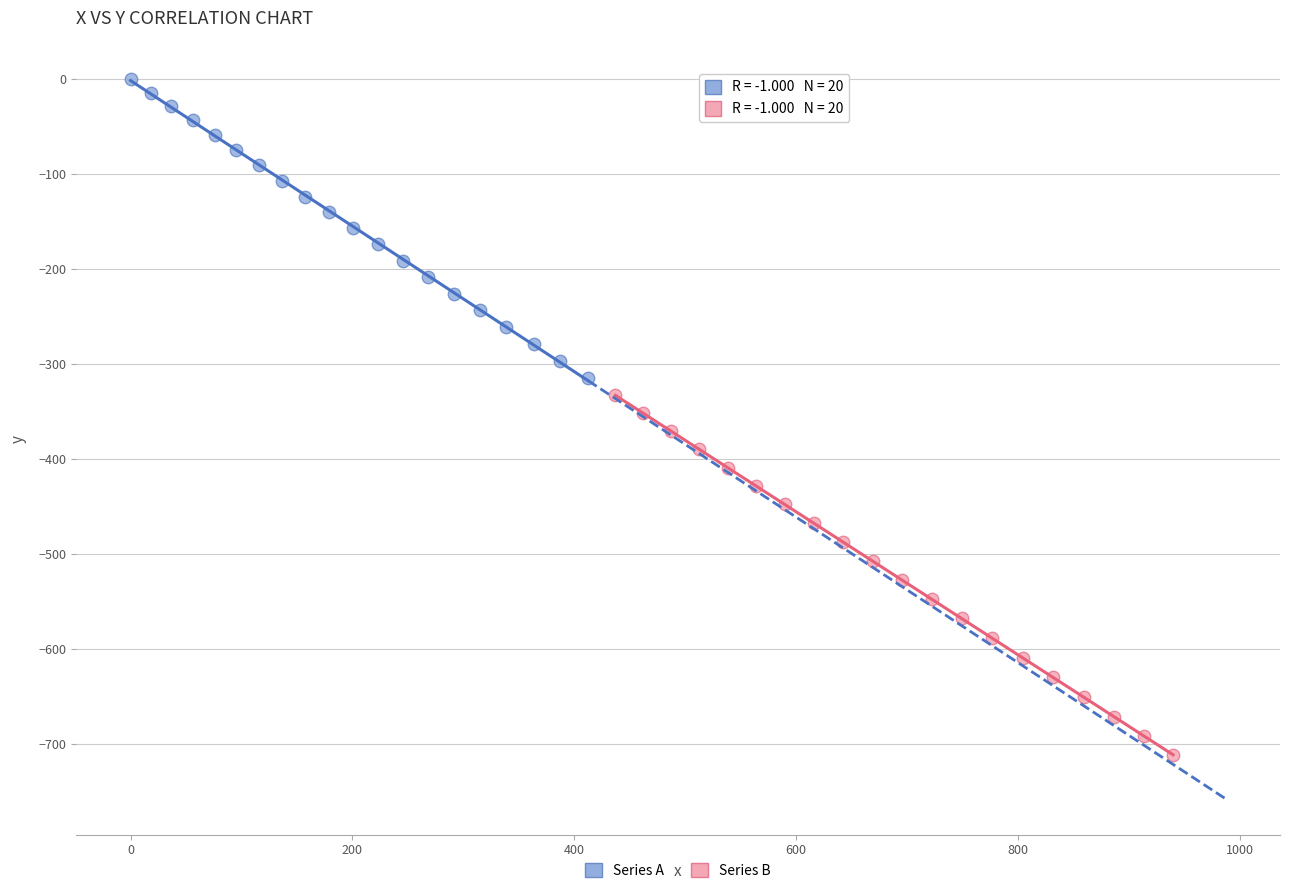

What are all the series names shown in the legend?

Series A, Series B